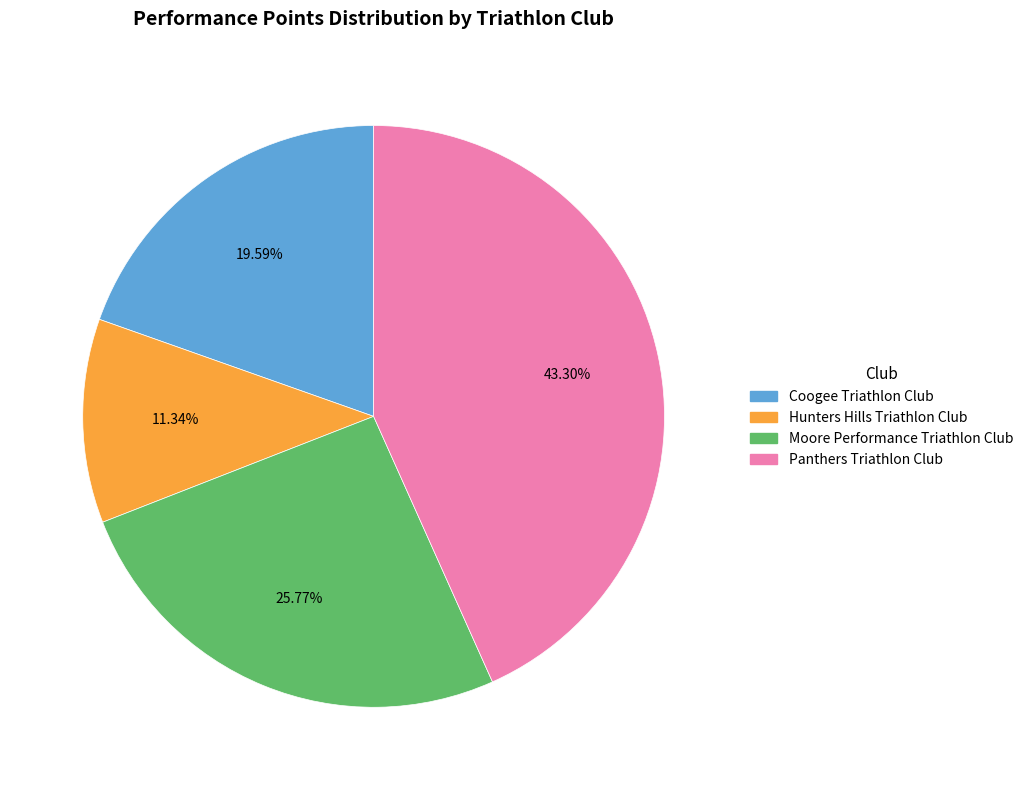

Between Panthers Triathlon Club and Hunters Hills Triathlon Club, which is larger?

Panthers Triathlon Club